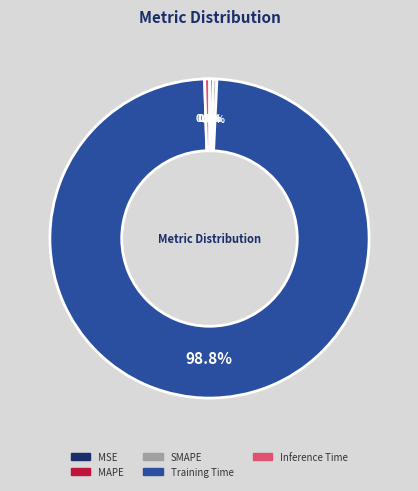

To the nearest percent, what portion does Training Time represent?

99%